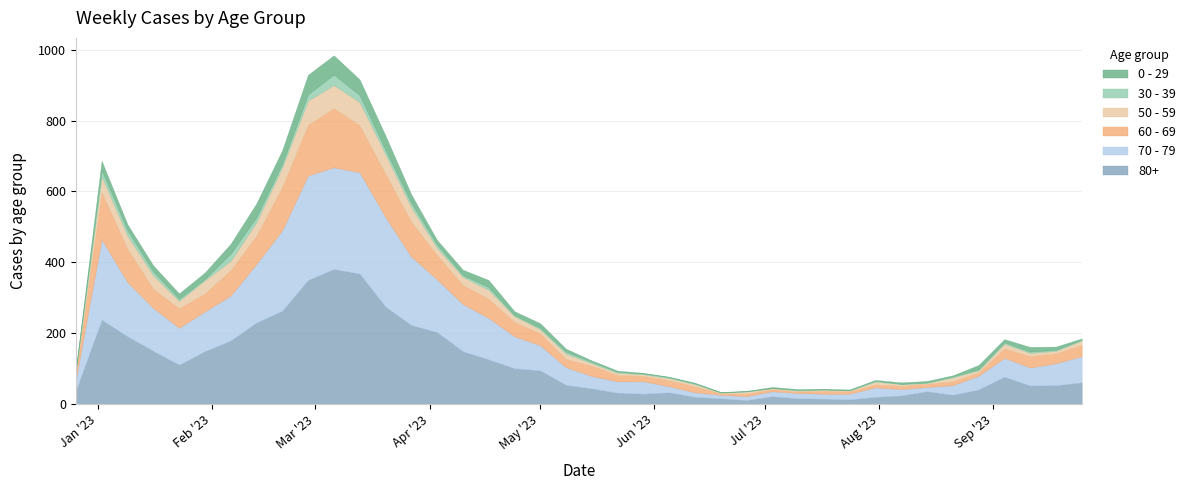

Rank the series by their maximum value, from highest to lowest.

80+, 70 - 79, 60 - 69, 50 - 59, 0 - 29, 30 - 39